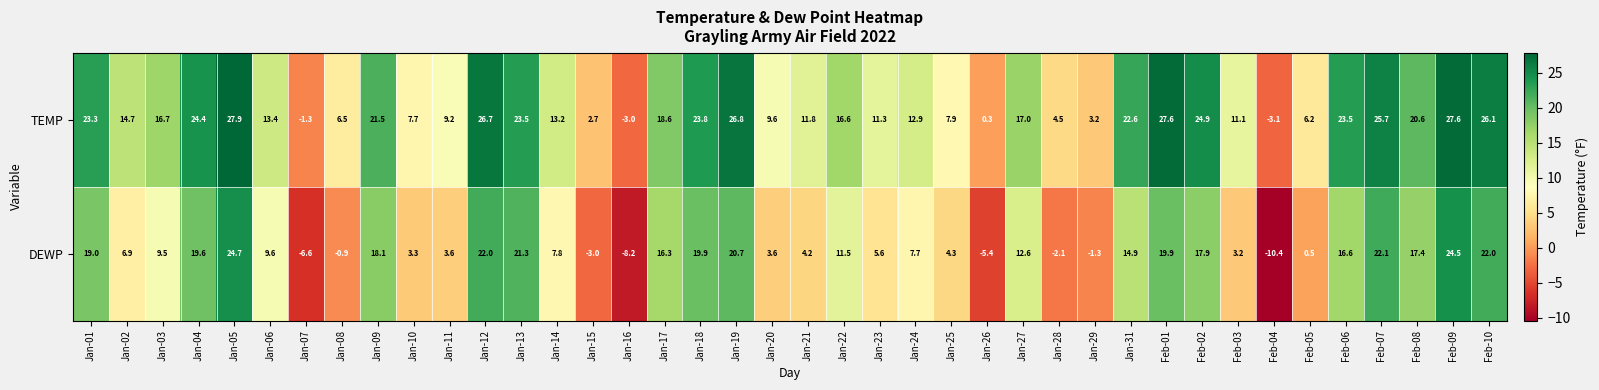

At how many categories does at least one series exceed 14?

21